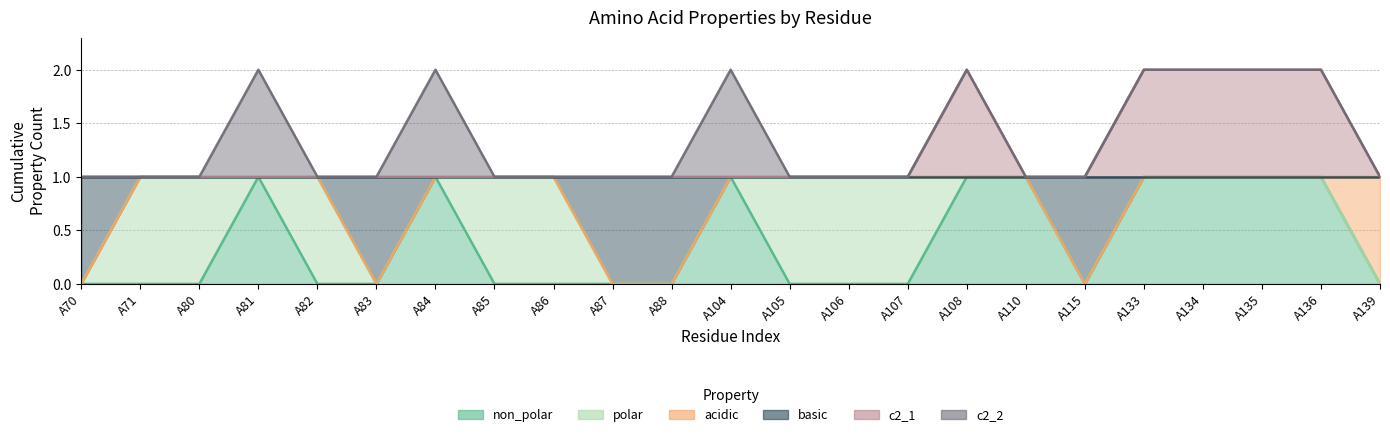

At which category is the sum across all series the highest?

A108